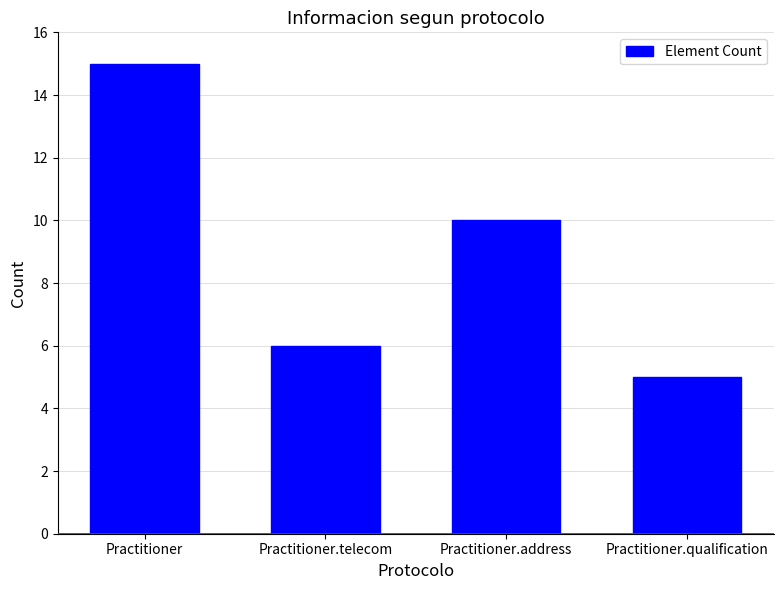

True or false: the data shows 7 at Practitioner.qualification.

False